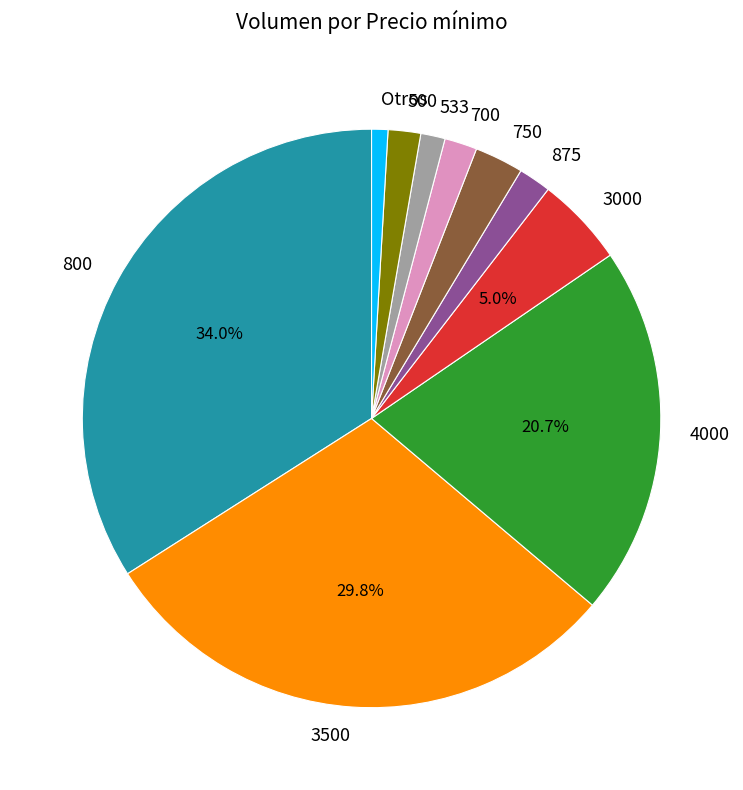

Is it true that 3000 is 18% of the pie?

False